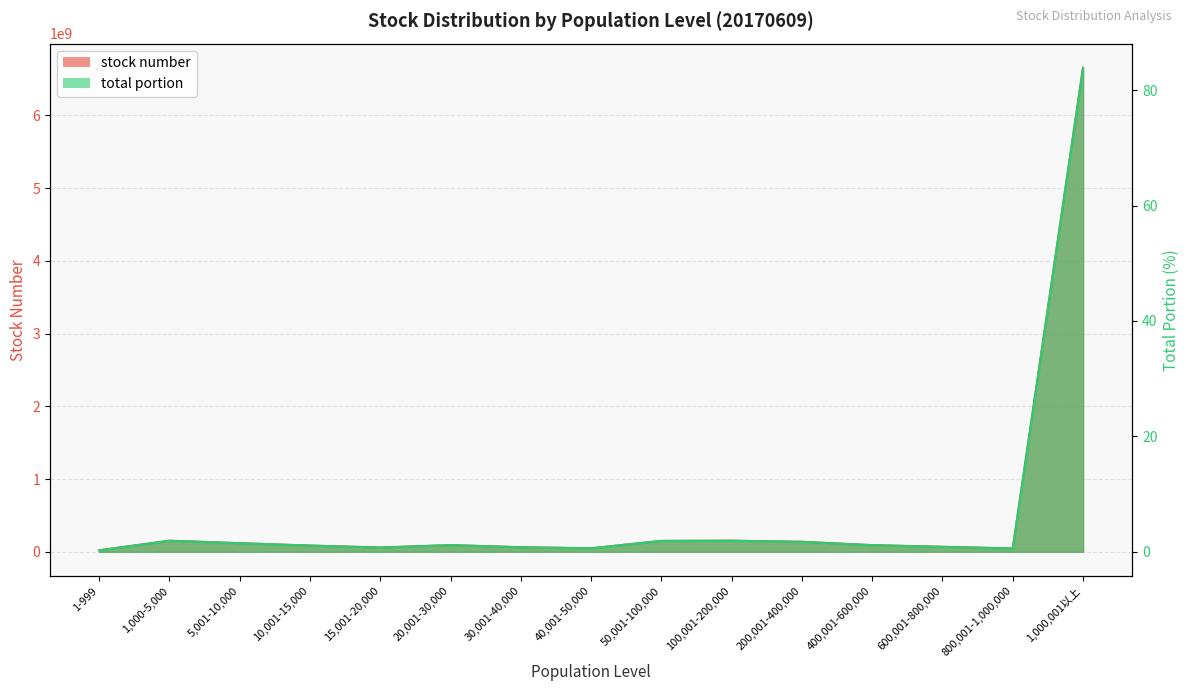

Between 400,001-600,000 and 1,000,001以上, which is larger?

1,000,001以上